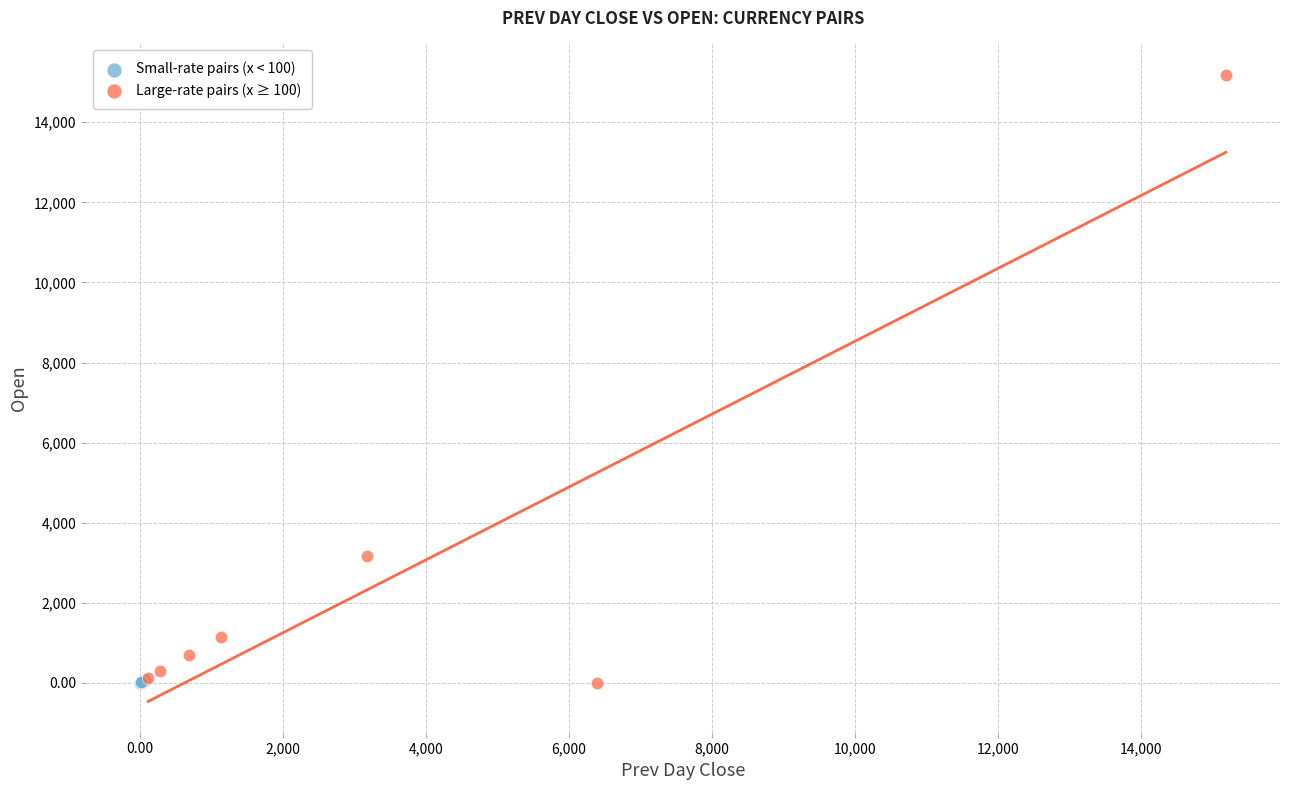

Which series reaches the maximum Y coordinate?

Large-rate pairs (x ≥ 100)